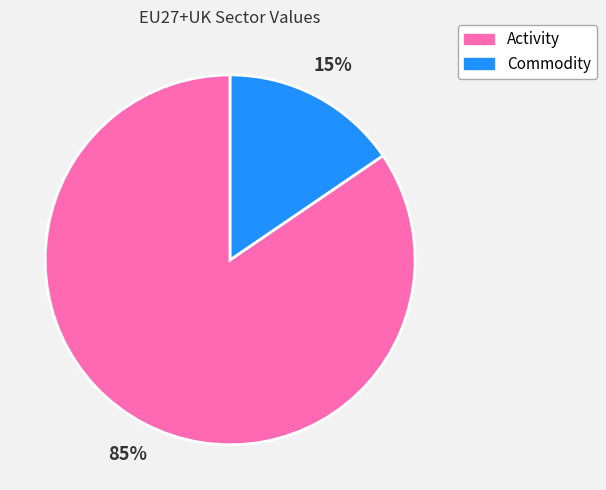

To the nearest percent, what is the average slice percentage?

50%